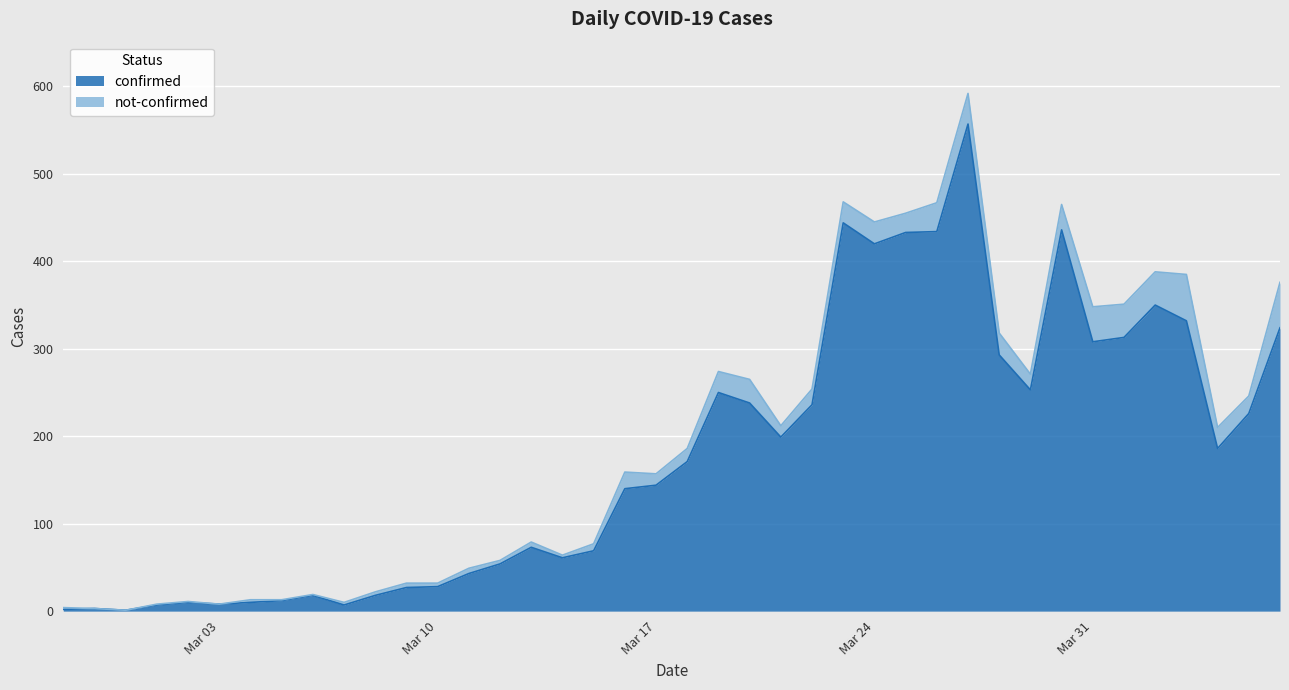

What is the label of the 39th point from the left?

2020-04-05